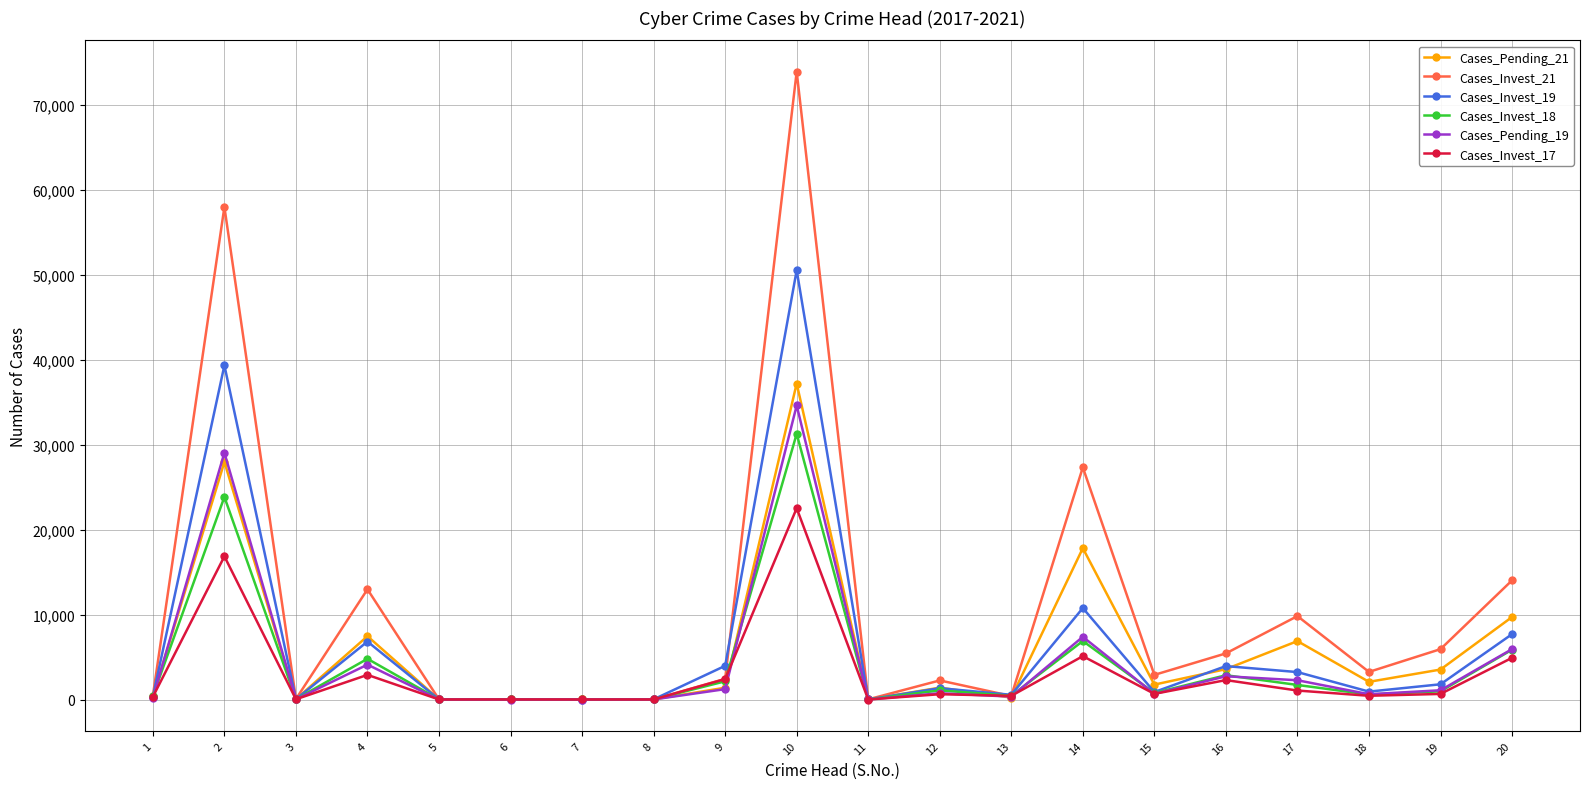

What is the maximum value shown in the chart?

73884